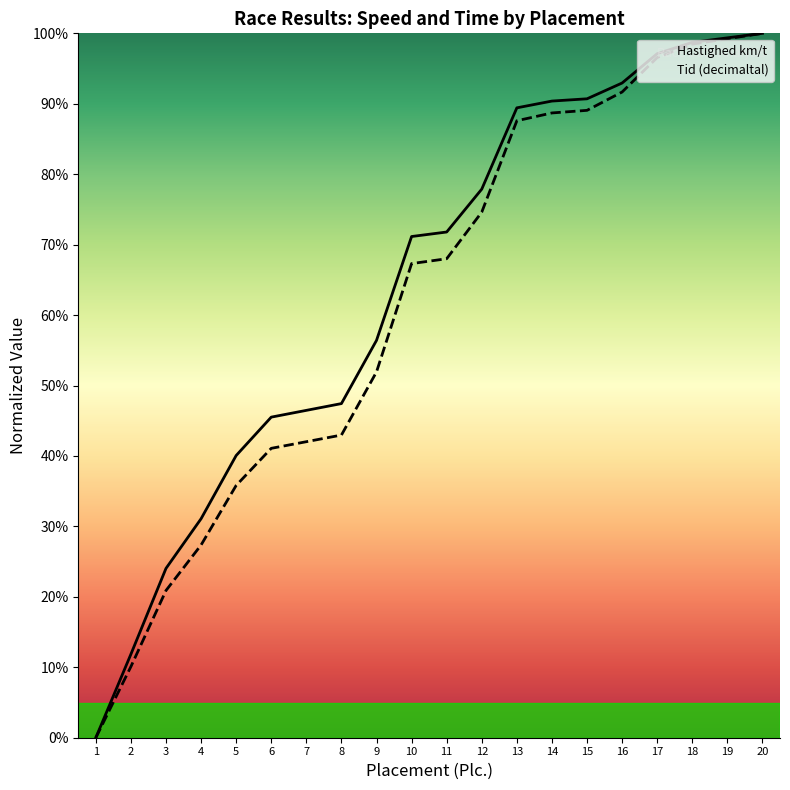

Reading left to right, list all the values displayed in this chart.

Hastighed km/t: 0.0	11.9	24.0	31.1	40.1	45.5	46.5	47.4	56.4	71.2	71.8	77.9	89.4	90.4	90.7	92.9	97.1	98.7	99.4	100.0
Tid (decimaltal): 0.0	10.1	20.9	27.4	35.8	41.1	42.0	43.0	51.9	67.3	68.0	74.6	87.6	88.7	89.1	91.7	96.6	98.5	99.2	100.0